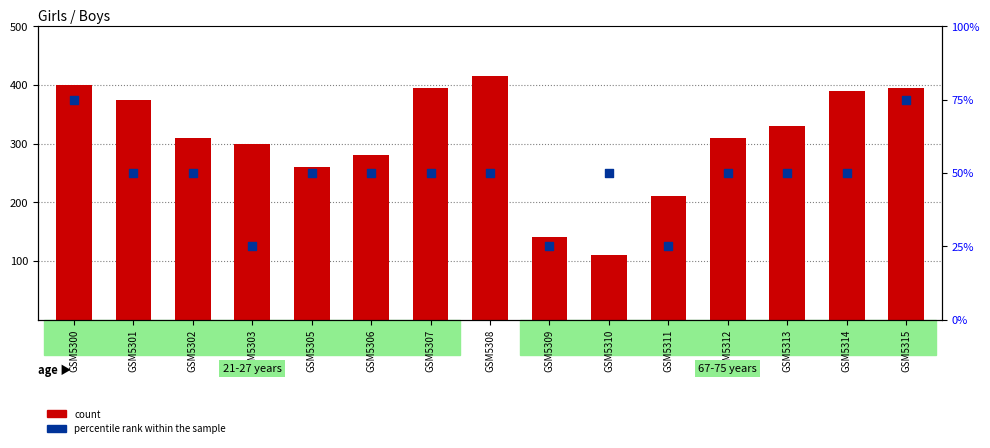

What is the total value across all series at GSM5301?

425